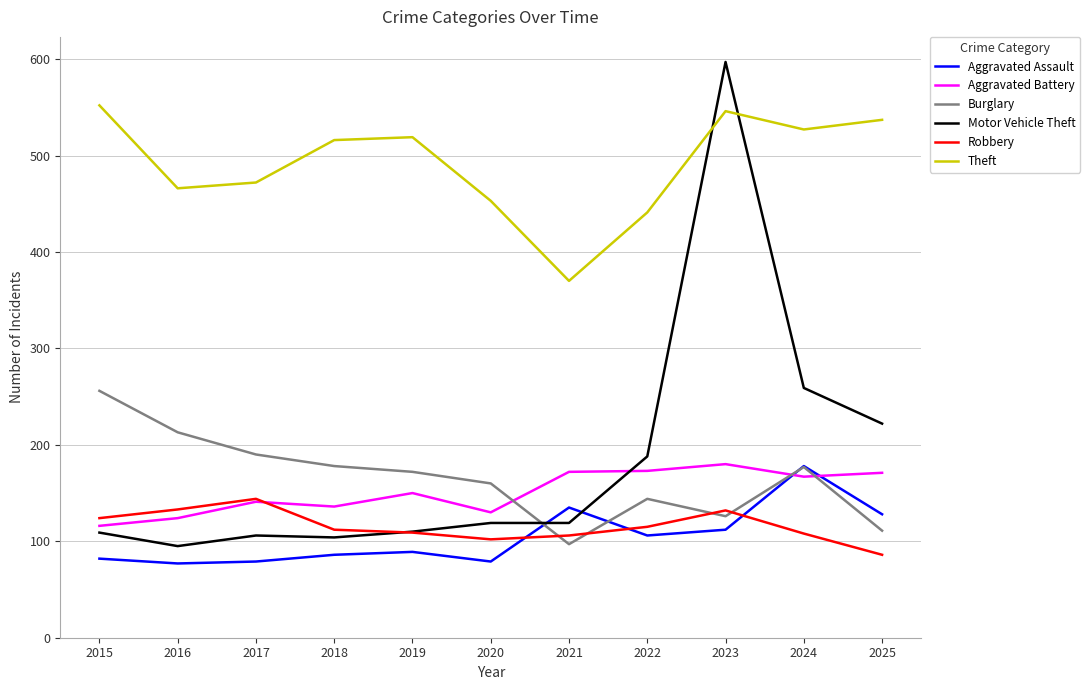

What is the spread (max minus min) of values at 2019?

430